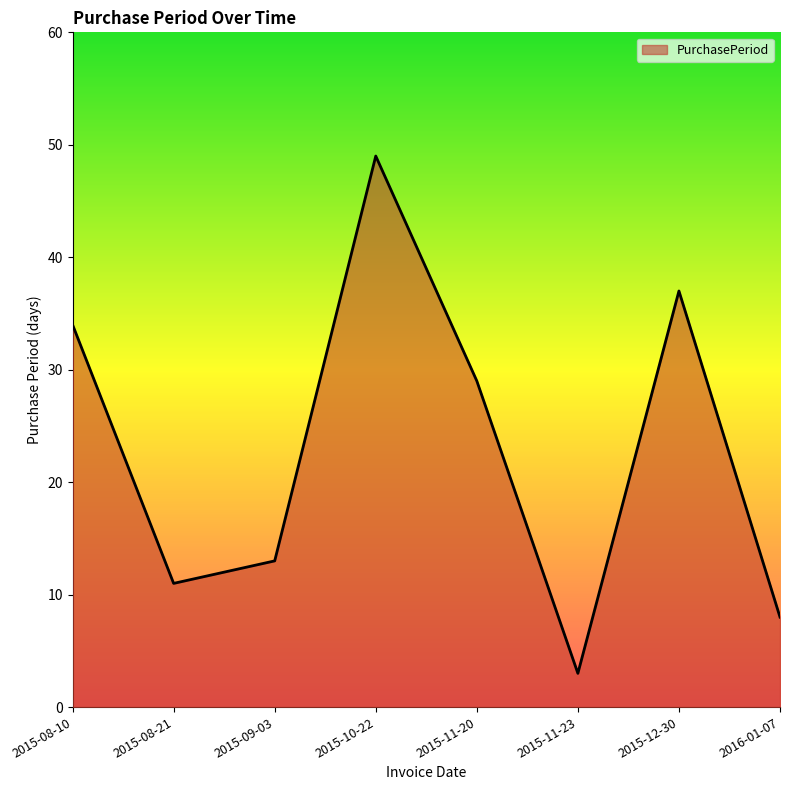

Approximately how many times larger is the value at 2015-09-03 compared to 2015-11-20?

0.4